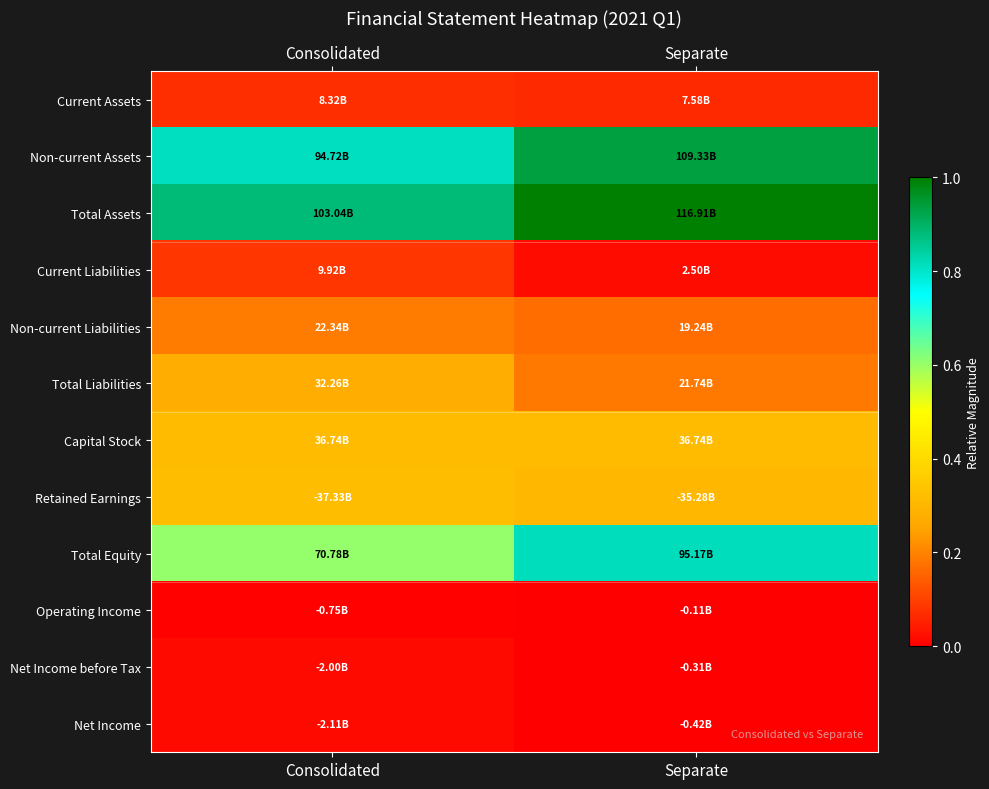

Count the number of data series in this chart.

12